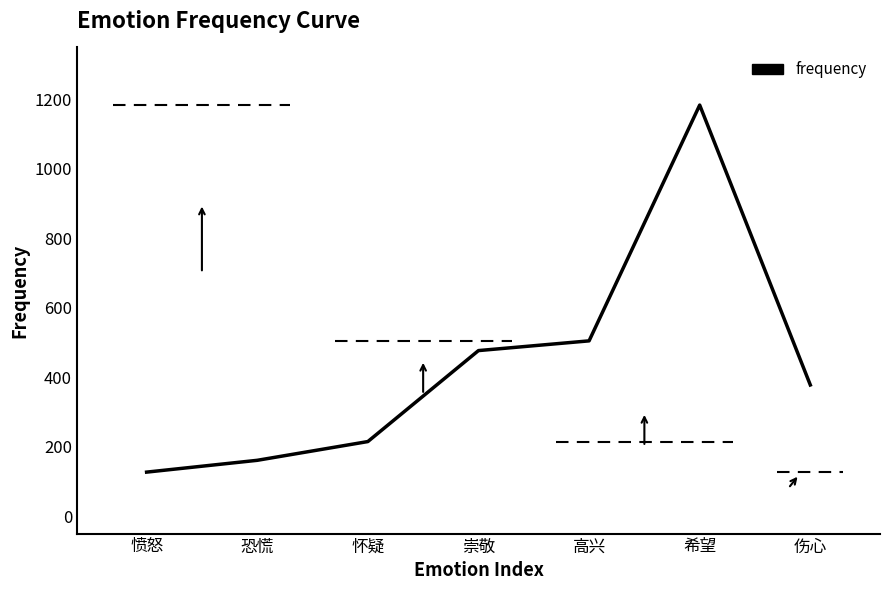

How many interior local peaks (higher than both neighbors) does the data have?

1